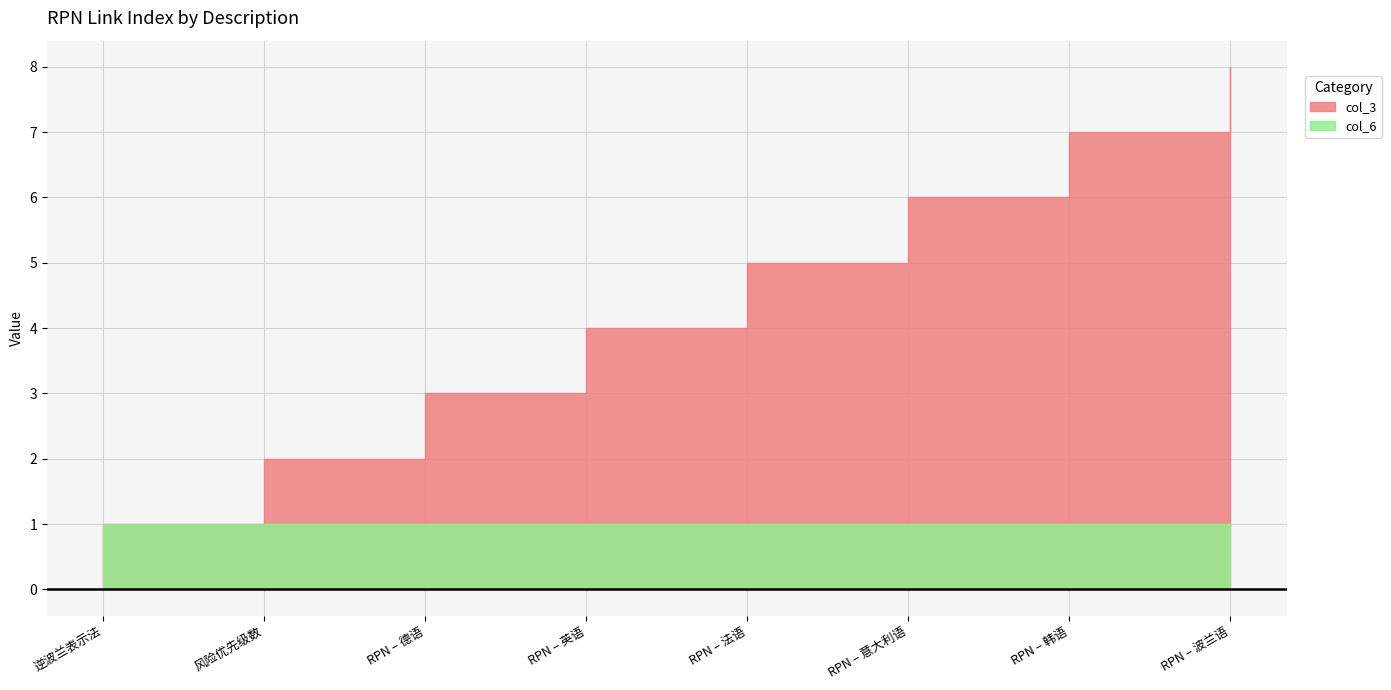

What is the label of the 7th point from the right?

风险优先级数